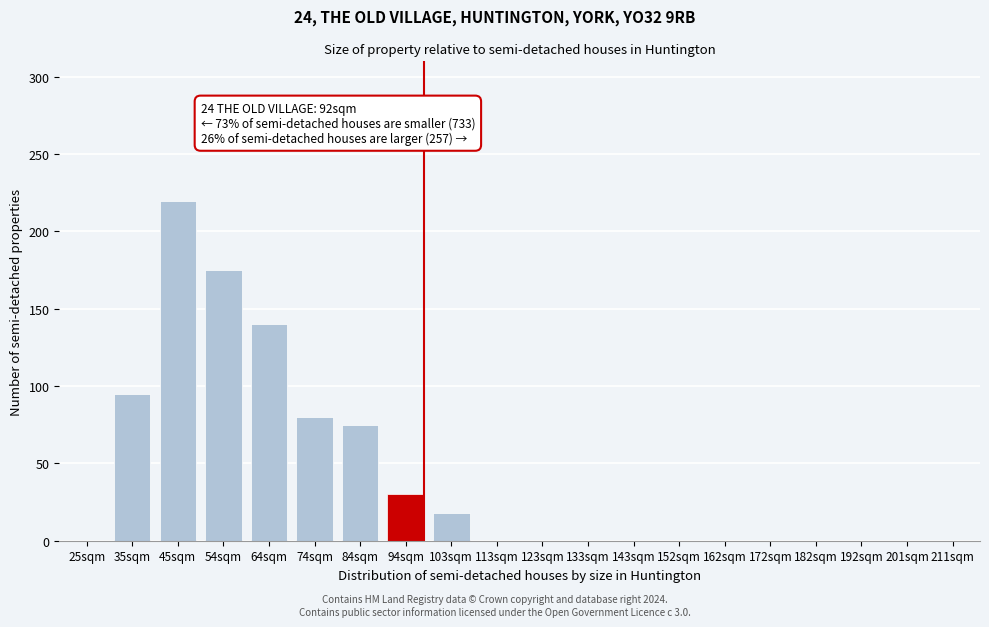

Reading right to left, list all the values displayed in this chart.

211sqm=0	201sqm=0	192sqm=0	182sqm=0	172sqm=0	162sqm=0	152sqm=0	143sqm=0	133sqm=0	123sqm=0	113sqm=0	103sqm=18	94sqm=30	84sqm=75	74sqm=80	64sqm=140	54sqm=175	45sqm=220	35sqm=95	25sqm=0